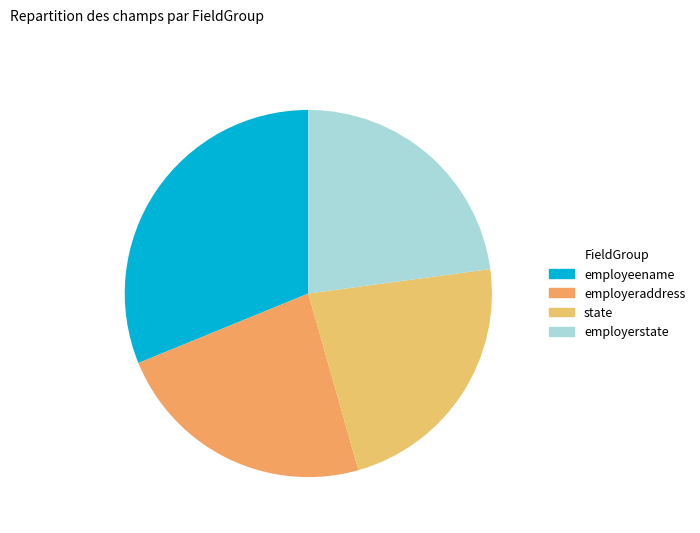

How many segments does this pie chart have?

4